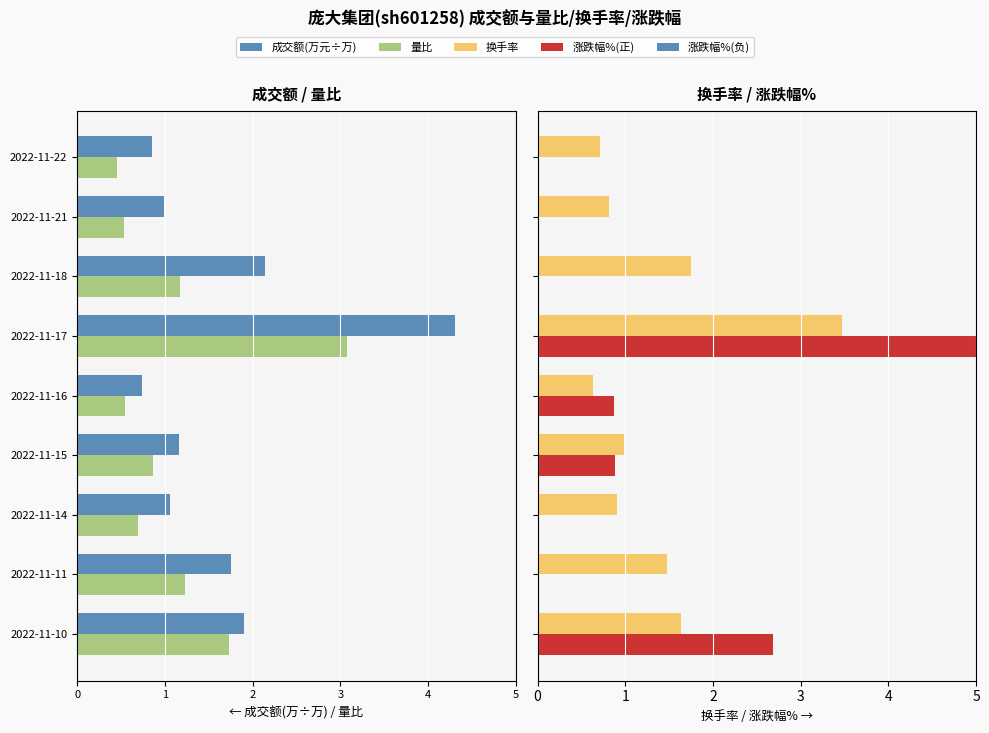

Which series changed the most between 2022-11-15 and 2022-11-18?

成交额(万元÷万)